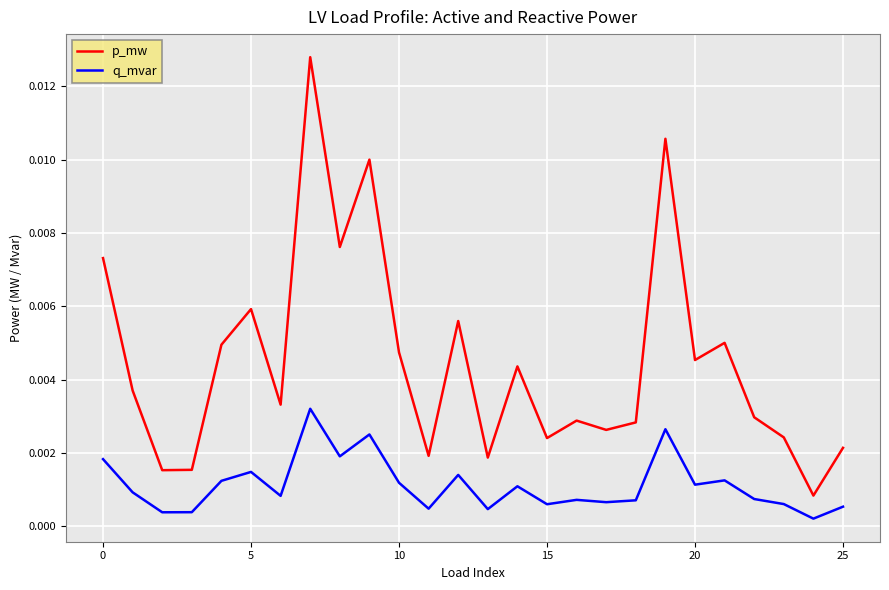

List the series in order of their peak value, highest first.

p_mw, q_mvar